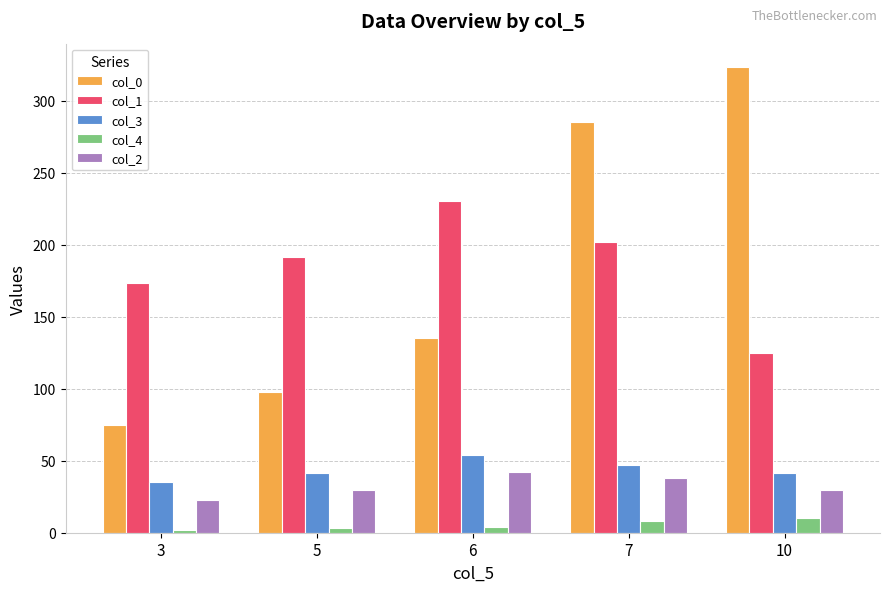

Which series has the widest spread of values?

col_0